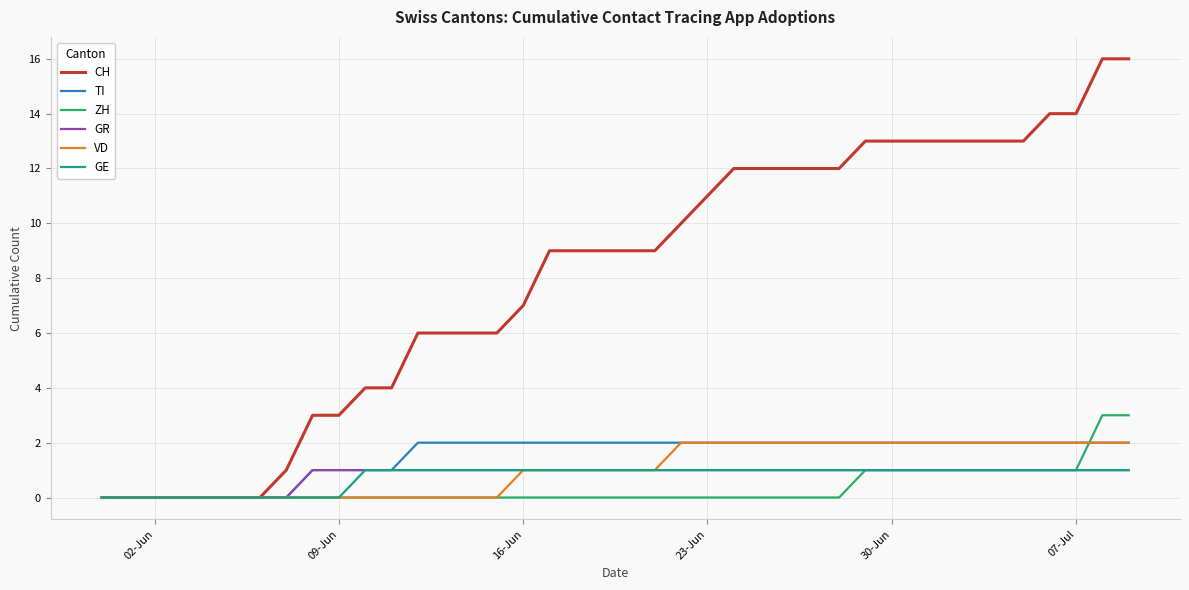

What is the greatest value displayed?

16